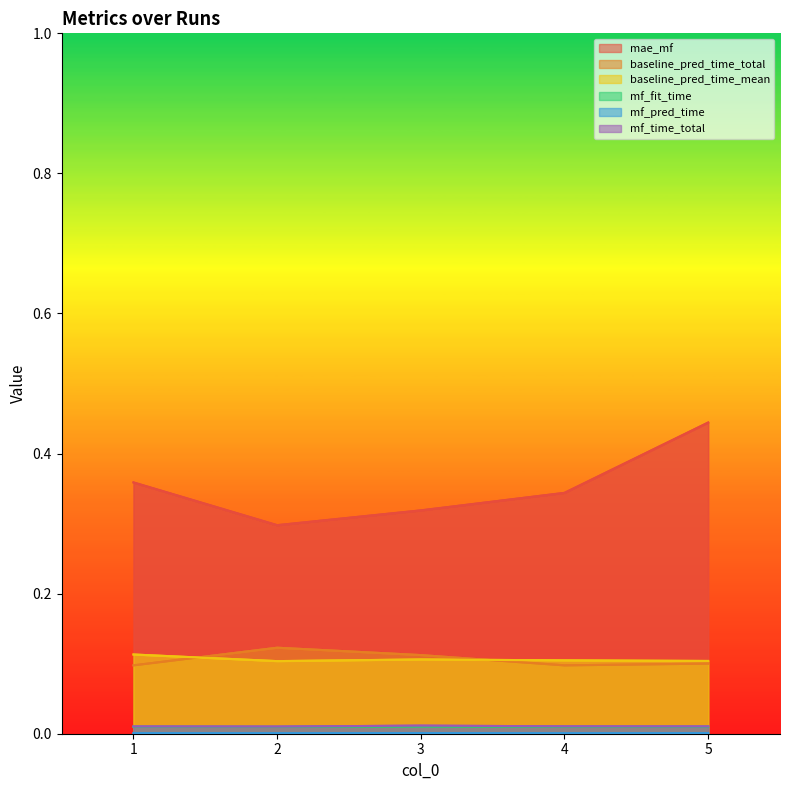

How many baseline_pred_time_total values are between 0 and 1?

5